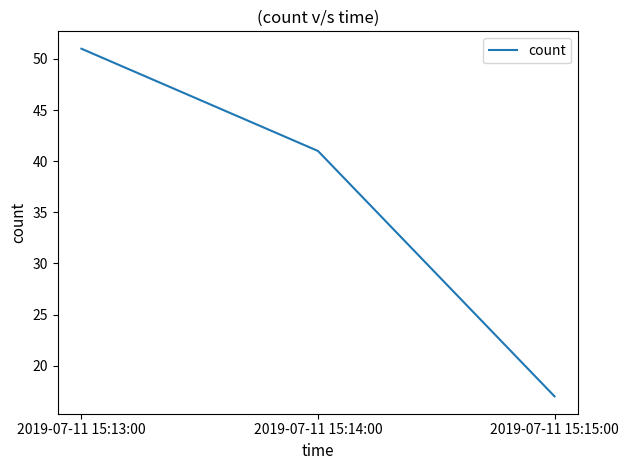

Count the values in the range 17 to 51.

3